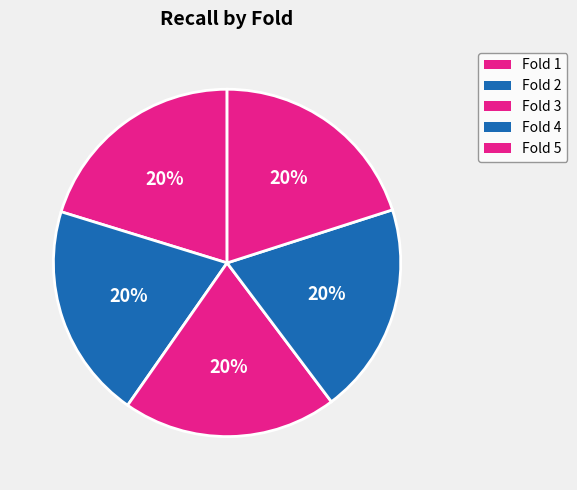

True or false: Fold 1 accounts for 20% of the total.

True